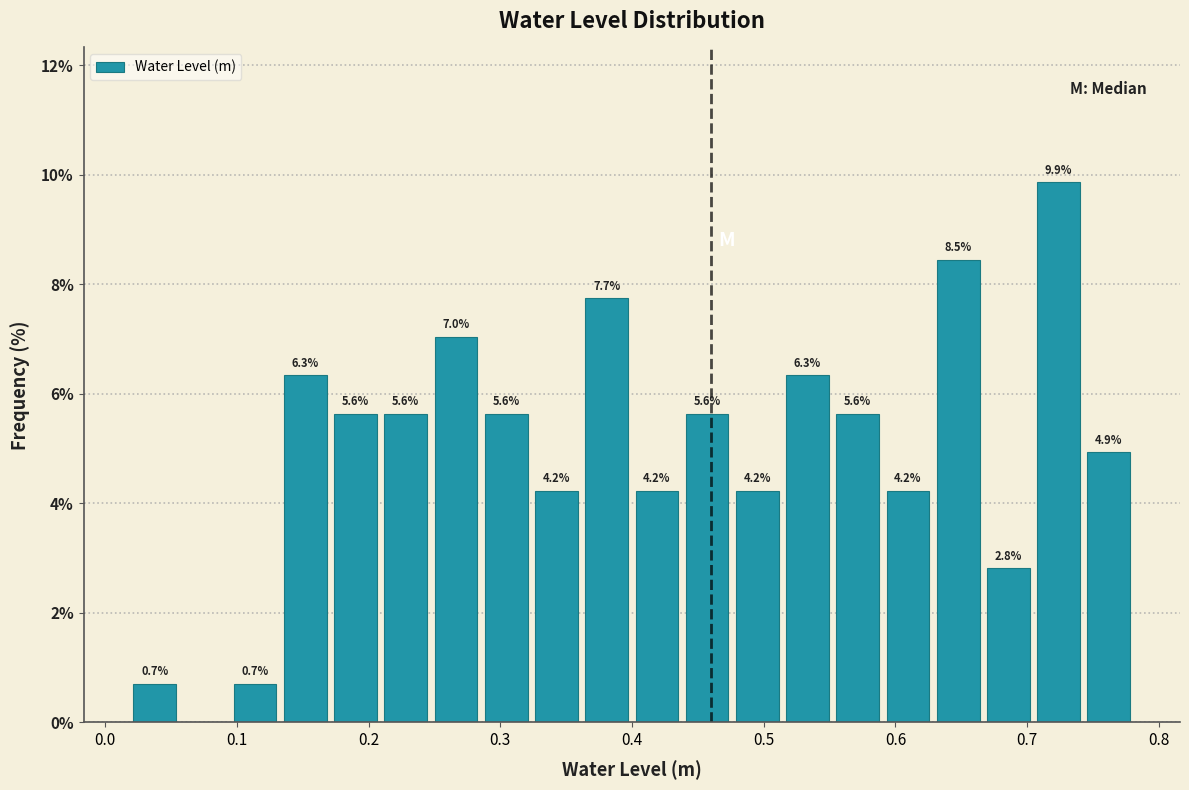

Around what value on the x-axis is the tallest bar? Give the approximate position of its centre, as read against the axis.

0.72